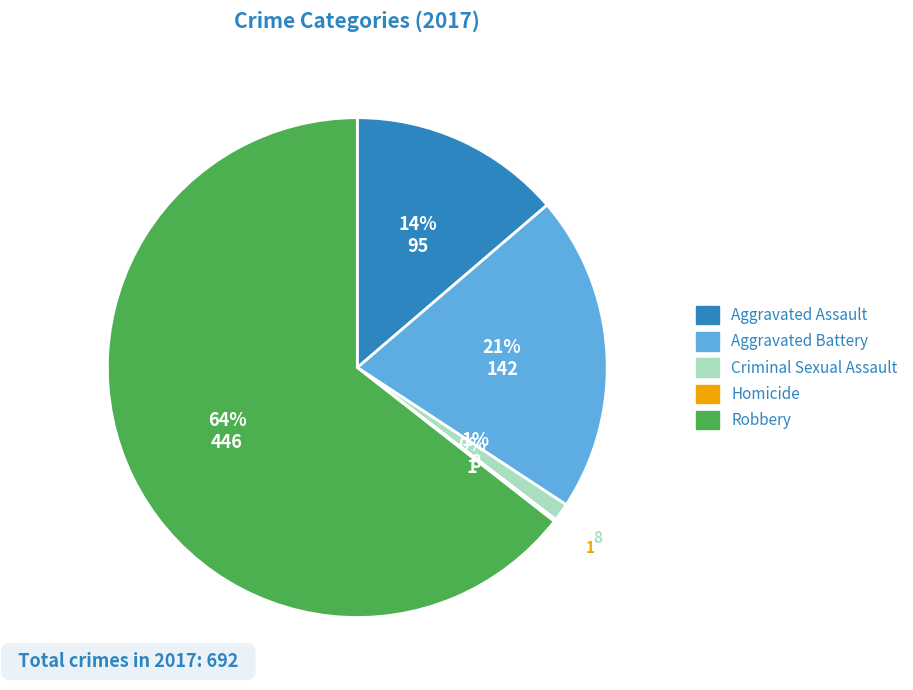

Is the sum of Robbery and Aggravated Assault greater than half?

Yes